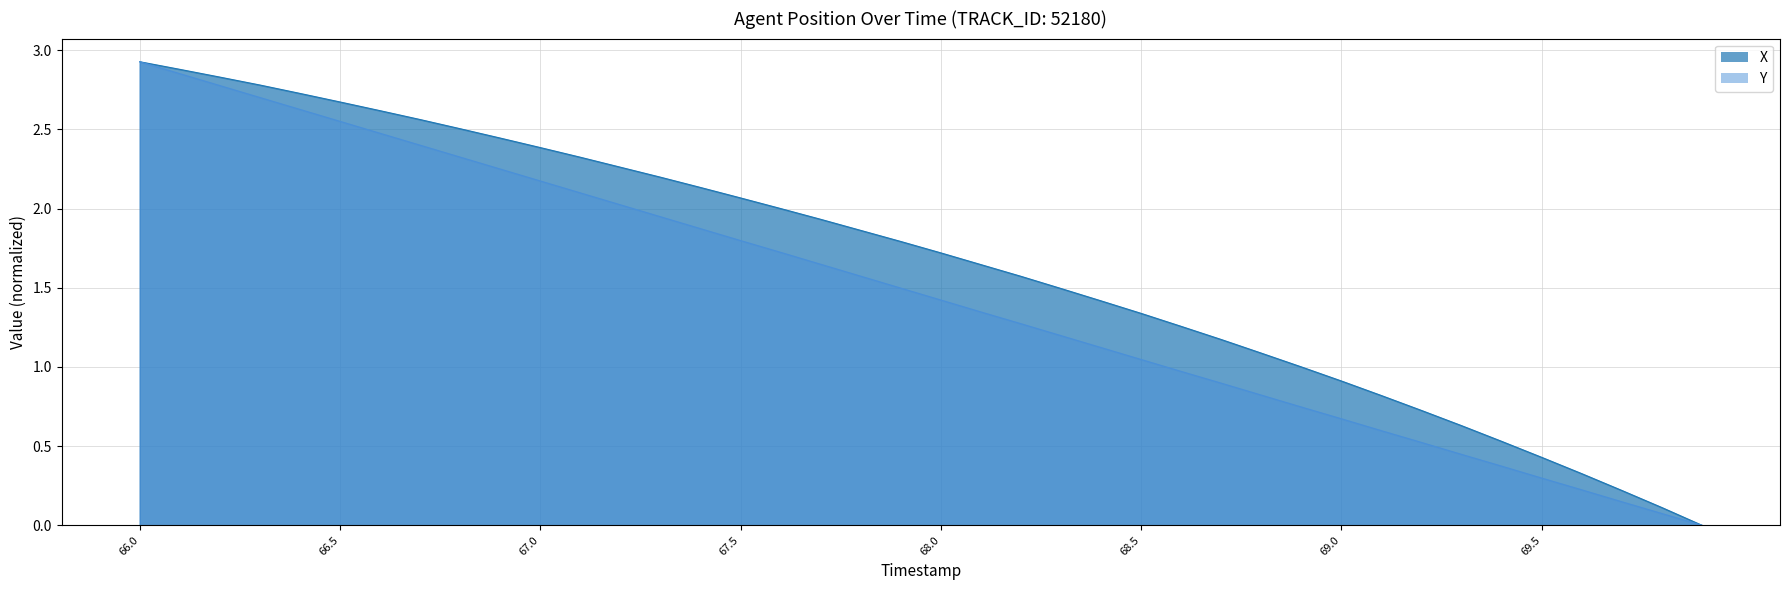

Is the value of Y at 67.4 greater than the value of X at 69.2?

Yes